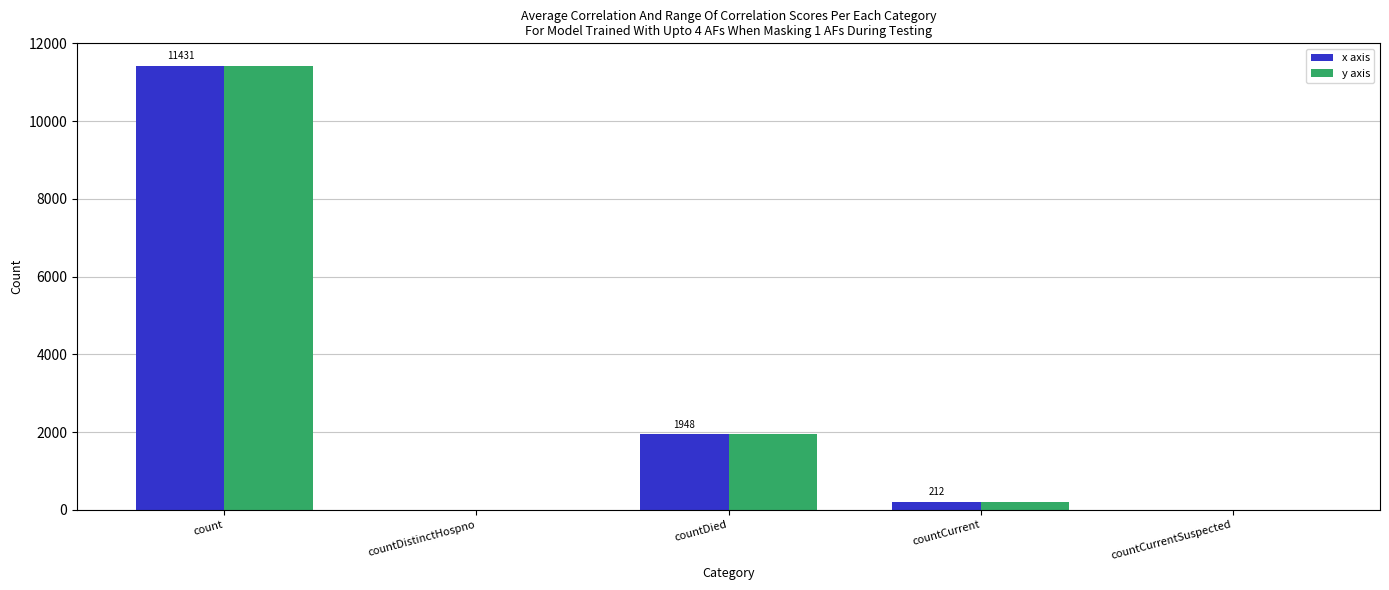

What is the maximum value for x axis?

11431